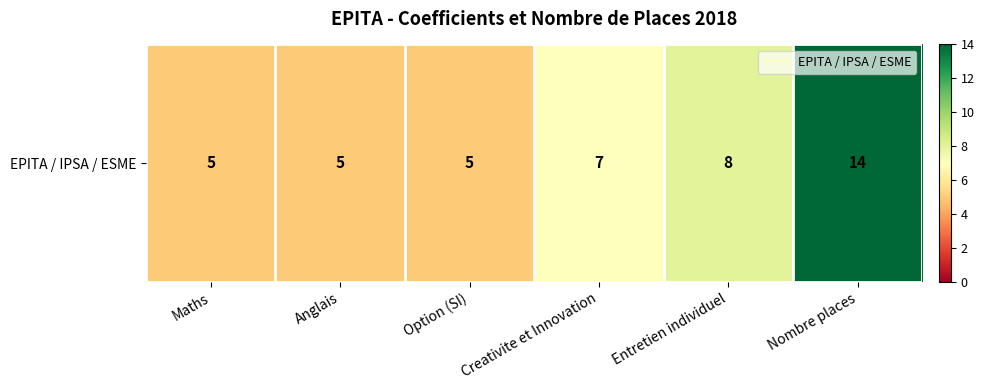

Reading left to right, what are all the values shown in this chart?

5	5	5	7	8	14